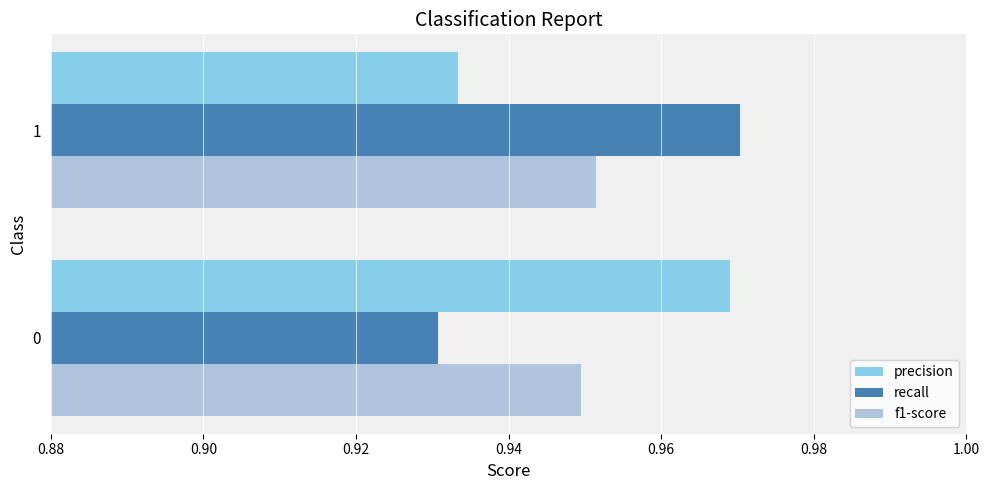

List the series in order of their peak value, highest first.

recall, precision, f1-score